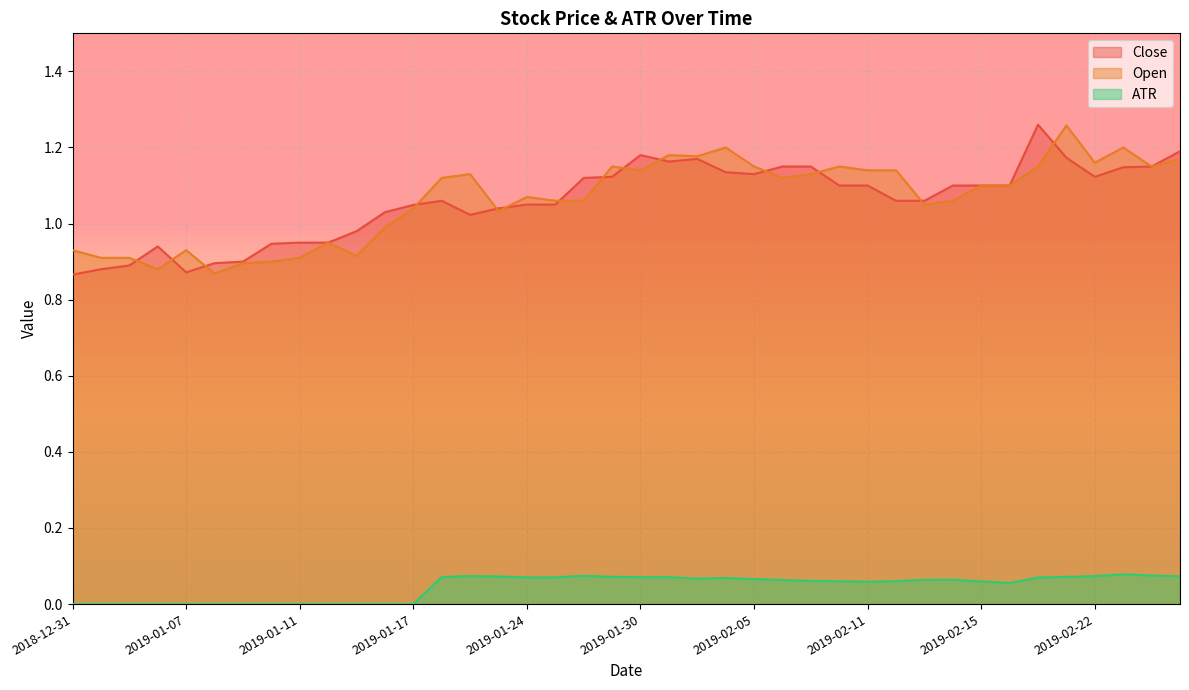

Reading left to right, list all the values displayed in this chart.

Close: 2018-12-31=0.9	2019-01-02=0.9	2019-01-03=0.9	2019-01-04=0.9	2019-01-07=0.9	2019-01-08=0.9	2019-01-09=0.9	2019-01-10=0.9	2019-01-11=0.9	2019-01-14=0.9	2019-01-15=1.0	2019-01-16=1.0	2019-01-17=1.0	2019-01-18=1.1	2019-01-22=1.0	2019-01-23=1.0	2019-01-24=1.1	2019-01-25=1.1	2019-01-28=1.1	2019-01-29=1.1	2019-01-30=1.2	2019-01-31=1.2	2019-02-01=1.2	2019-02-04=1.1	2019-02-05=1.1	2019-02-06=1.1	2019-02-07=1.1	2019-02-08=1.1	2019-02-11=1.1	2019-02-12=1.1	2019-02-13=1.1	2019-02-14=1.1	2019-02-15=1.1	2019-02-19=1.1	2019-02-20=1.3	2019-02-21=1.2	2019-02-22=1.1	2019-02-25=1.1	2019-02-26=1.1	2019-02-27=1.2
Open: 2018-12-31=0.9	2019-01-02=0.9	2019-01-03=0.9	2019-01-04=0.9	2019-01-07=0.9	2019-01-08=0.9	2019-01-09=0.9	2019-01-10=0.9	2019-01-11=0.9	2019-01-14=0.9	2019-01-15=0.9	2019-01-16=1.0	2019-01-17=1.0	2019-01-18=1.1	2019-01-22=1.1	2019-01-23=1.0	2019-01-24=1.1	2019-01-25=1.1	2019-01-28=1.1	2019-01-29=1.1	2019-01-30=1.1	2019-01-31=1.2	2019-02-01=1.2	2019-02-04=1.2	2019-02-05=1.1	2019-02-06=1.1	2019-02-07=1.1	2019-02-08=1.1	2019-02-11=1.1	2019-02-12=1.1	2019-02-13=1.1	2019-02-14=1.1	2019-02-15=1.1	2019-02-19=1.1	2019-02-20=1.1	2019-02-21=1.3	2019-02-22=1.2	2019-02-25=1.2	2019-02-26=1.1	2019-02-27=1.2
ATR: 2018-12-31=0.0	2019-01-02=0.0	2019-01-03=0.0	2019-01-04=0.0	2019-01-07=0.0	2019-01-08=0.0	2019-01-09=0.0	2019-01-10=0.0	2019-01-11=0.0	2019-01-14=0.0	2019-01-15=0.0	2019-01-16=0.0	2019-01-17=0.0	2019-01-18=0.1	2019-01-22=0.1	2019-01-23=0.1	2019-01-24=0.1	2019-01-25=0.1	2019-01-28=0.1	2019-01-29=0.1	2019-01-30=0.1	2019-01-31=0.1	2019-02-01=0.1	2019-02-04=0.1	2019-02-05=0.1	2019-02-06=0.1	2019-02-07=0.1	2019-02-08=0.1	2019-02-11=0.1	2019-02-12=0.1	2019-02-13=0.1	2019-02-14=0.1	2019-02-15=0.1	2019-02-19=0.1	2019-02-20=0.1	2019-02-21=0.1	2019-02-22=0.1	2019-02-25=0.1	2019-02-26=0.1	2019-02-27=0.1